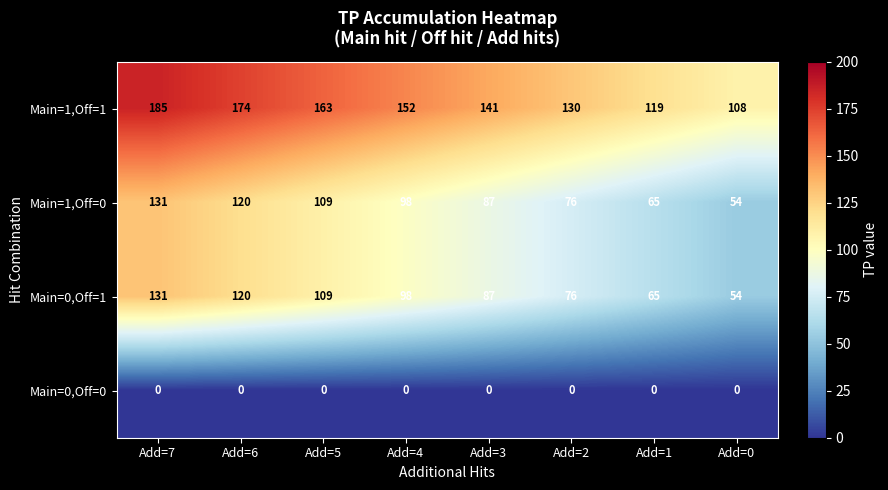

Is it true that Main=1,Off=0 equals 167 at Add=4?

False